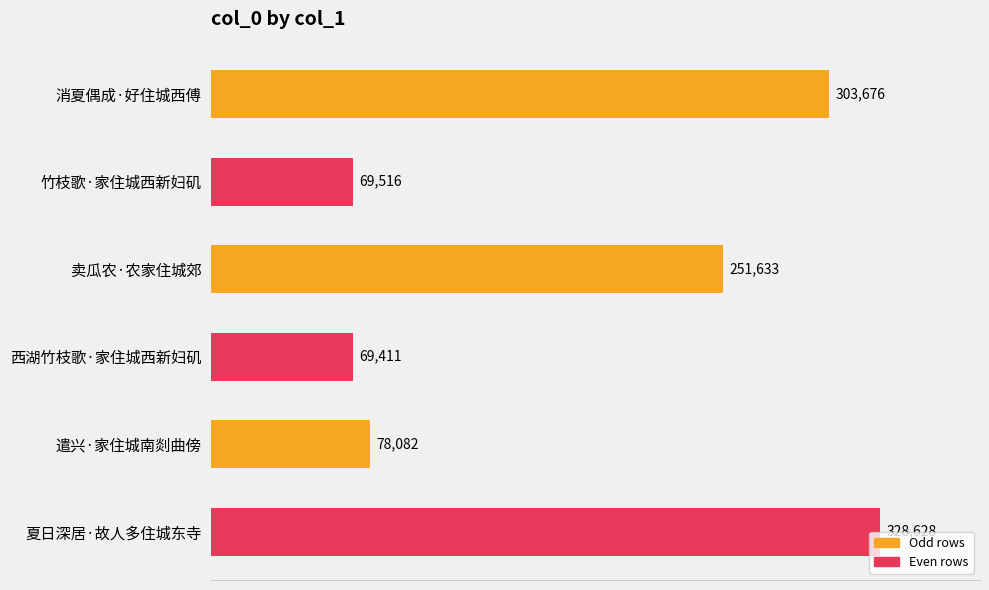

What is the ratio of the value at 卖瓜农·农家住城郊 to the value at 竹枝歌·家住城西新妇矶?

3.6